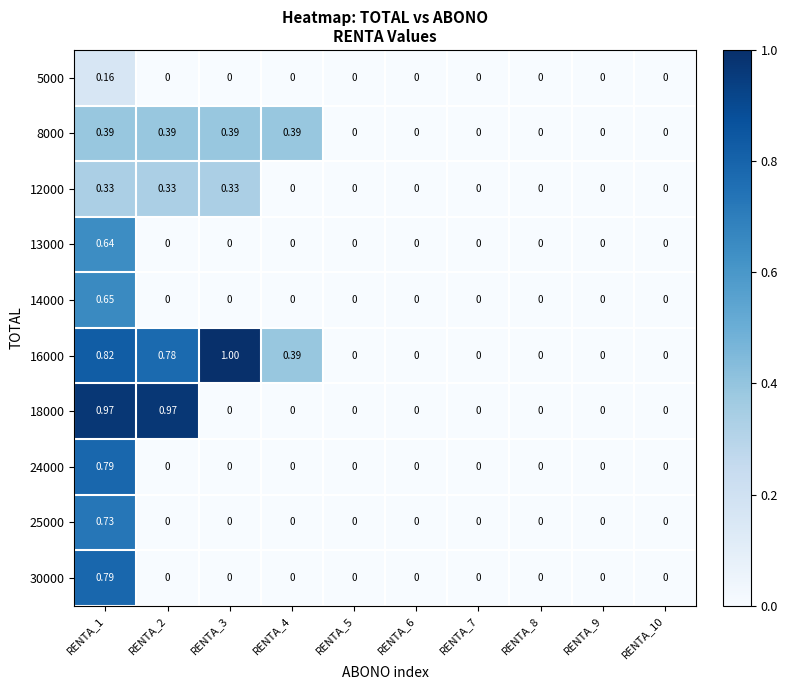

Is the value of 30000 at RENTA_9 greater than the value of 5000 at RENTA_1?

No